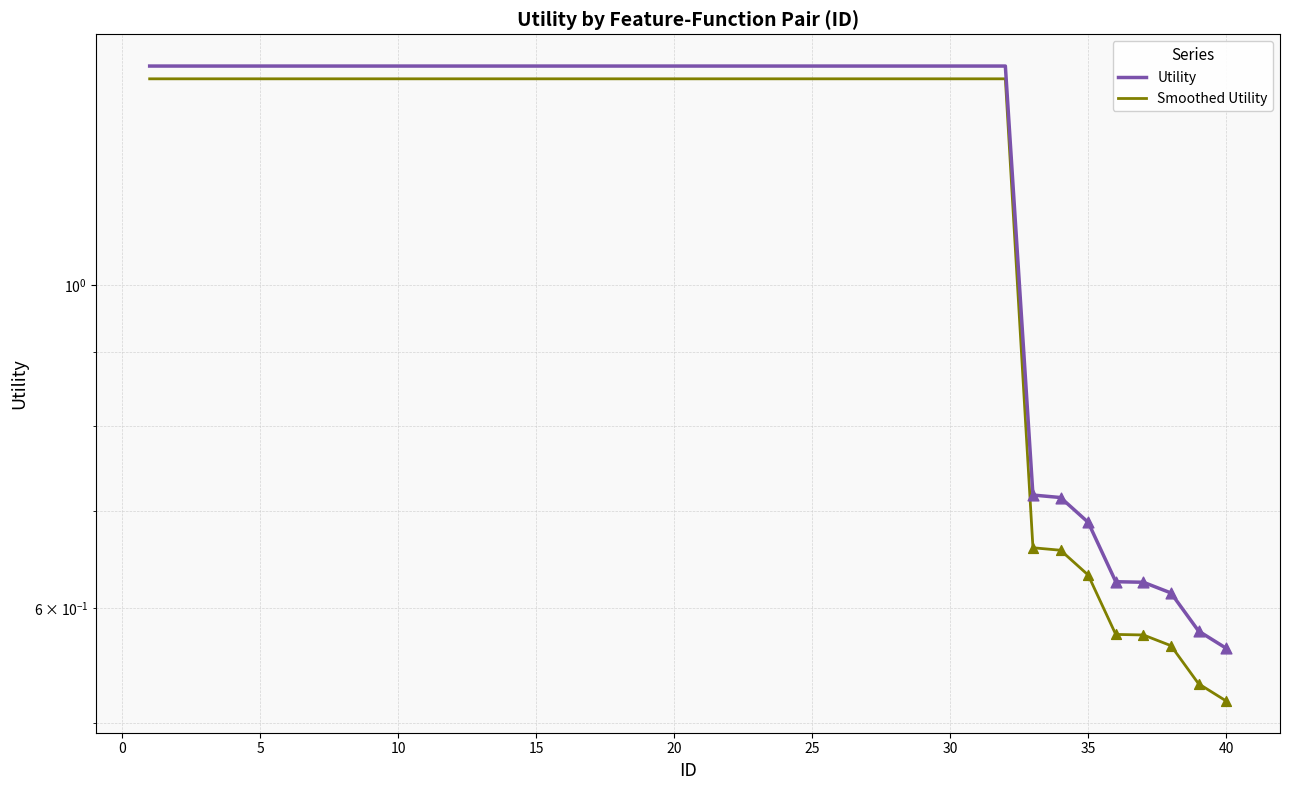

Is the value of Smoothed Utility at 10 greater than the value of Utility at 31?

No